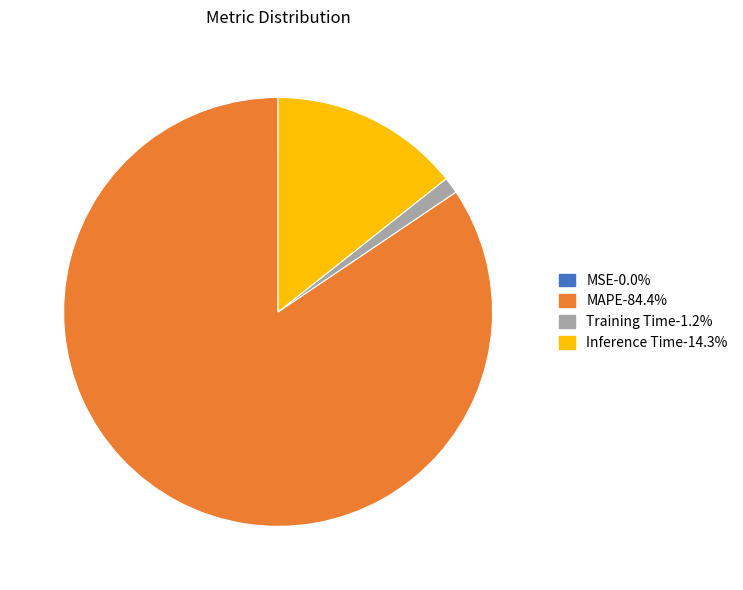

Does Inference Time represent more than half of the total?

No